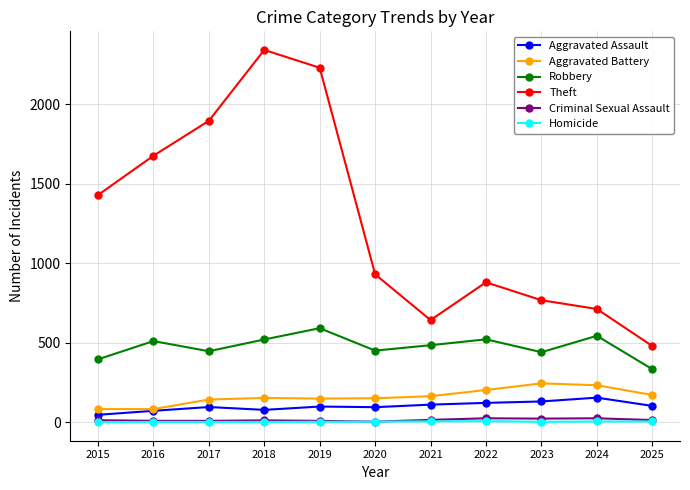

At which category does the chart reach its peak across all series?

2018